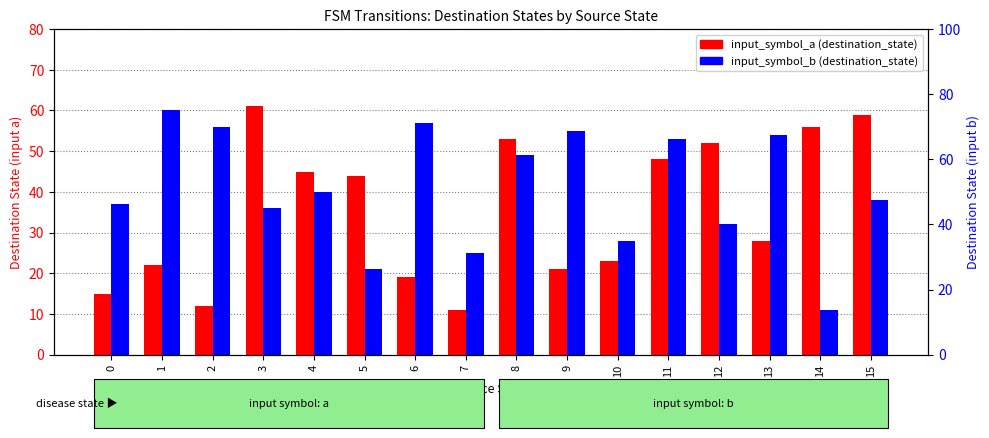

Reading right to left, transcribe all the data shown in this chart.

input_symbol_a (destination_state): 15=59	14=56	13=28	12=52	11=48	10=23	9=21	8=53	7=11	6=19	5=44	4=45	3=61	2=12	1=22	0=15
input_symbol_b (destination_state): 15=38	14=11	13=54	12=32	11=53	10=28	9=55	8=49	7=25	6=57	5=21	4=40	3=36	2=56	1=60	0=37